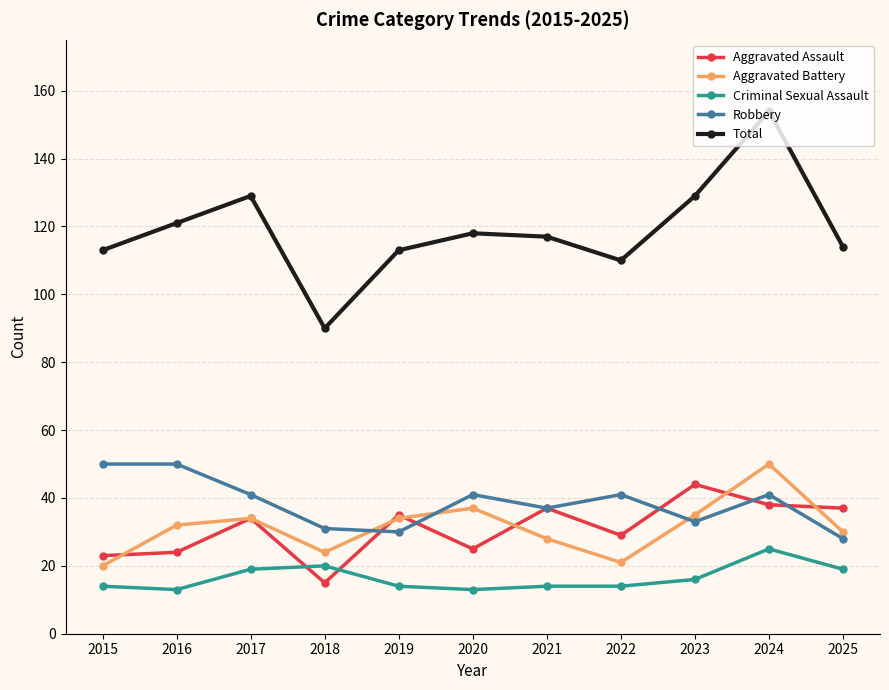

What is the difference between the highest and lowest values at 2018?

75